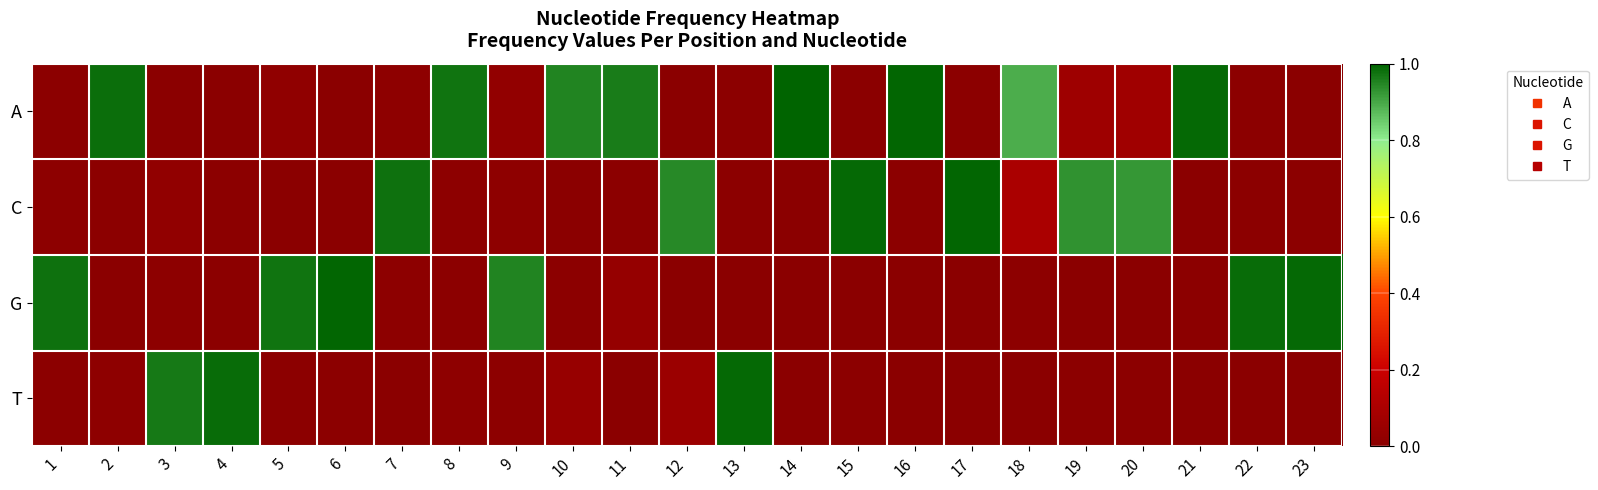

Which series has the largest range (max minus min)?

A